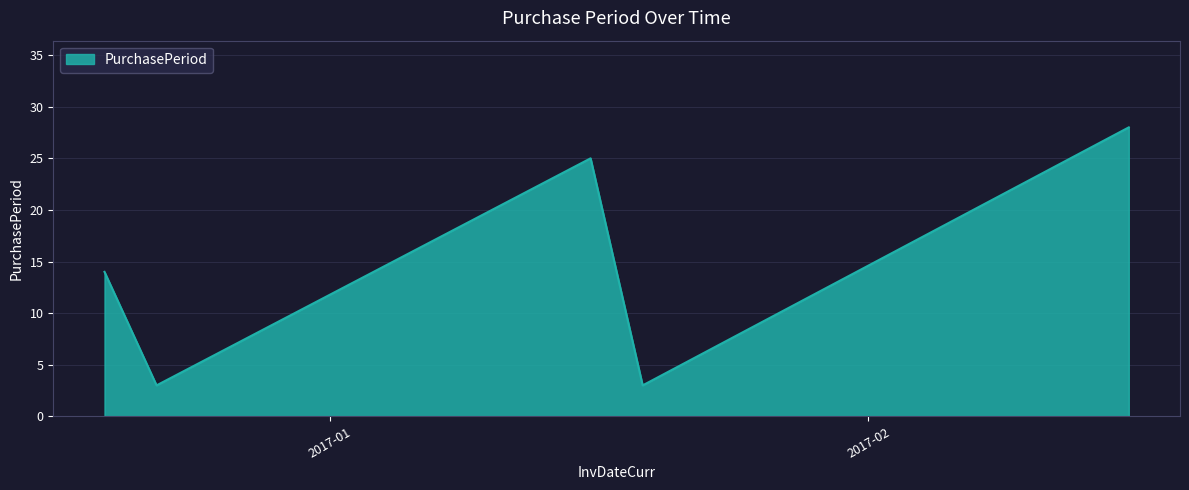

What is the difference between the second highest and minimum values?

22